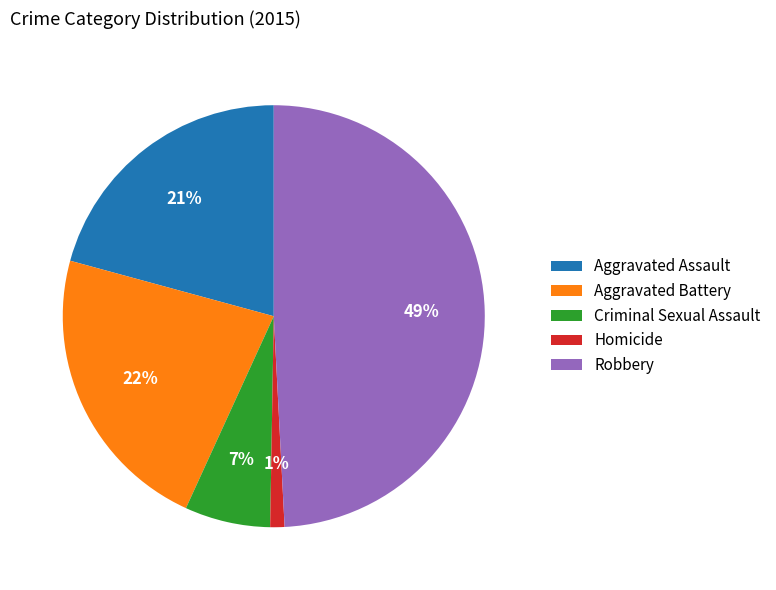

Rank the categories by value from highest to lowest.

Robbery, Aggravated Battery, Aggravated Assault, Criminal Sexual Assault, Homicide